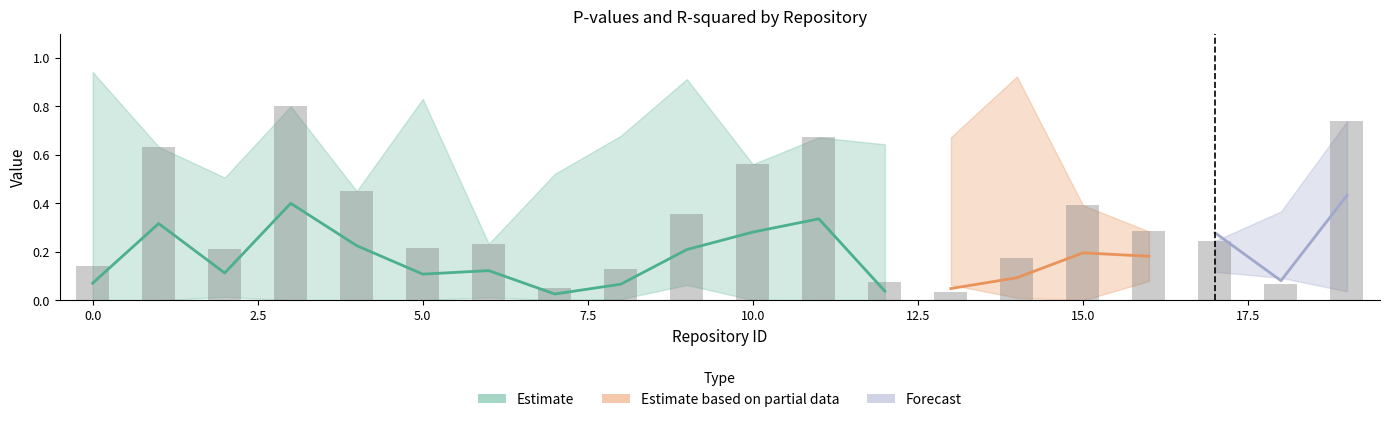

What is the difference between the maximum and minimum values in the p_value_trend series?

1.0